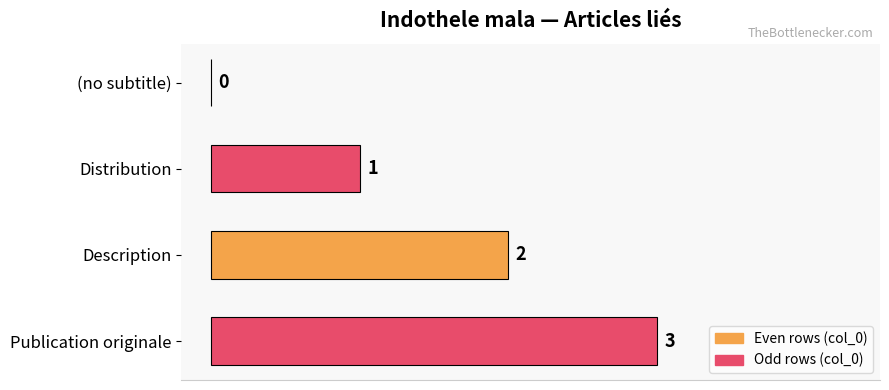

Where is the data nearest to the value 1?

Distribution